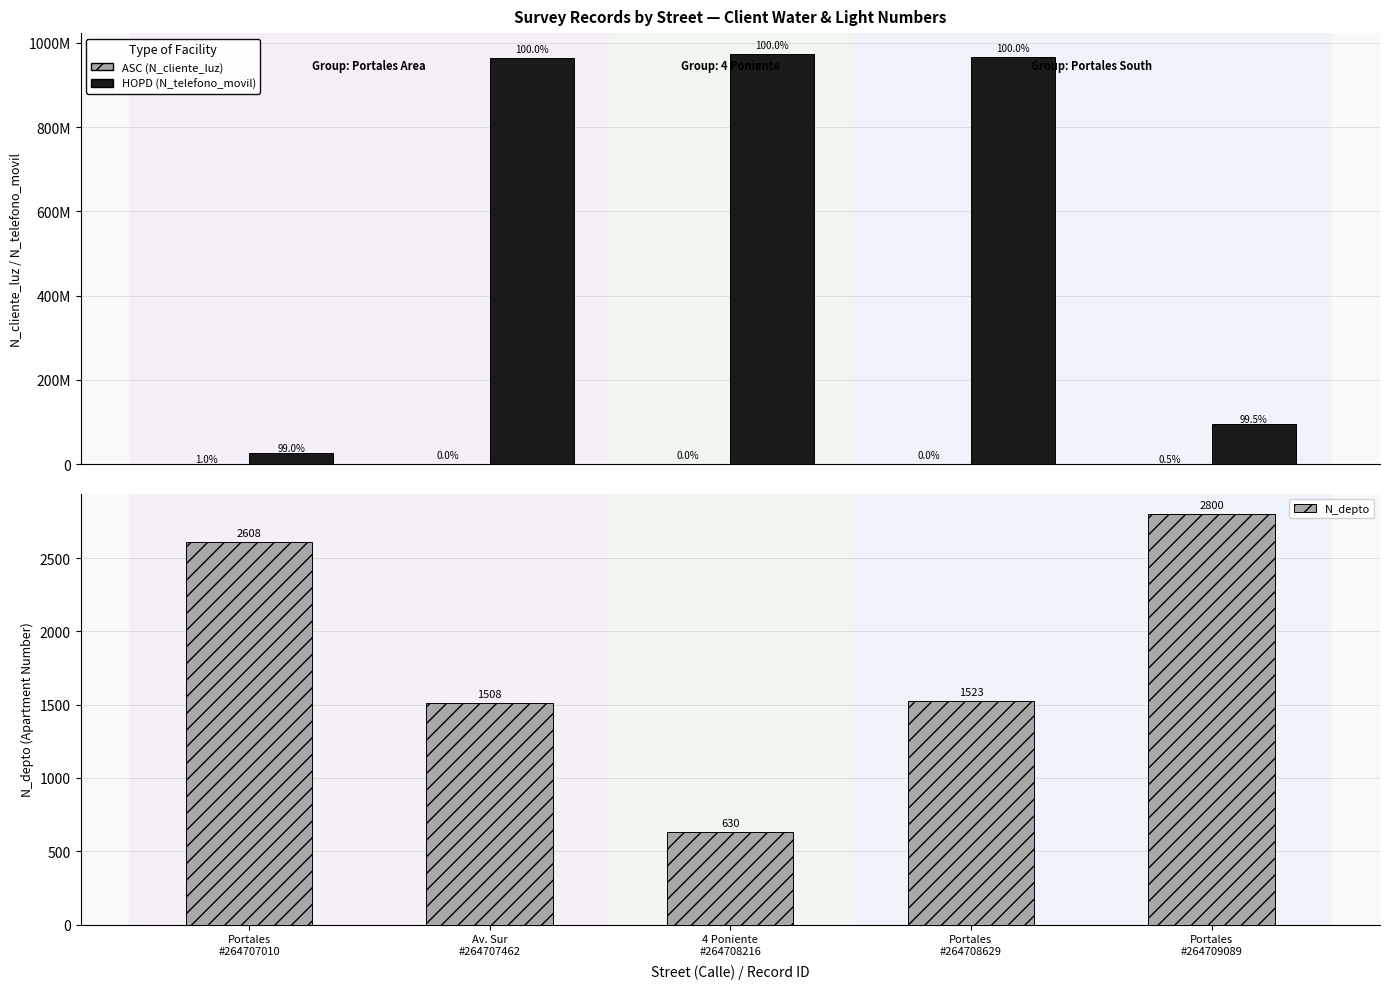

At which category does the chart reach its peak across all series?

4 Poniente
#264708216